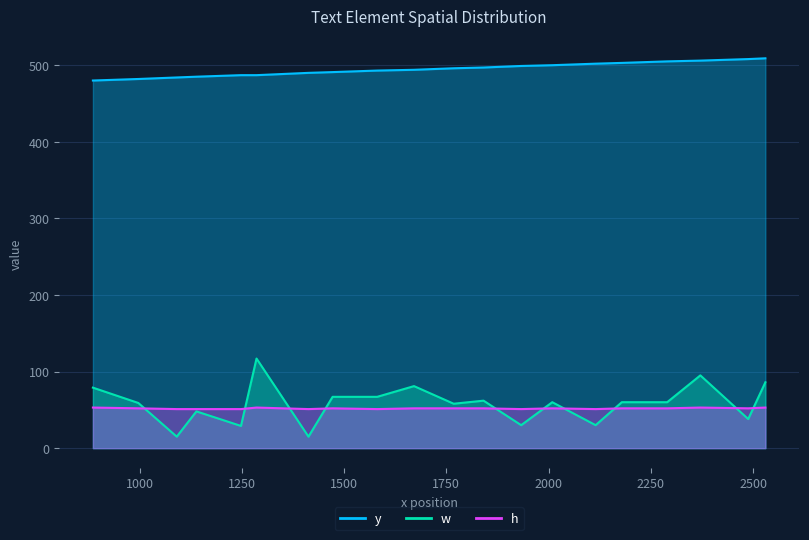

The y series shows 496 at 1768. True or false?

True